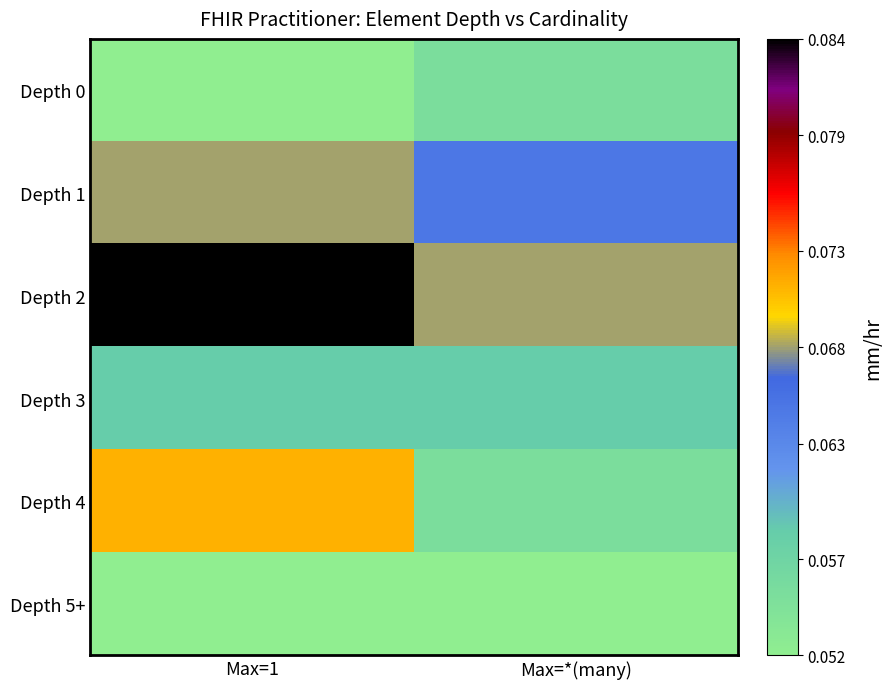

How many categories are shown in the chart?

2